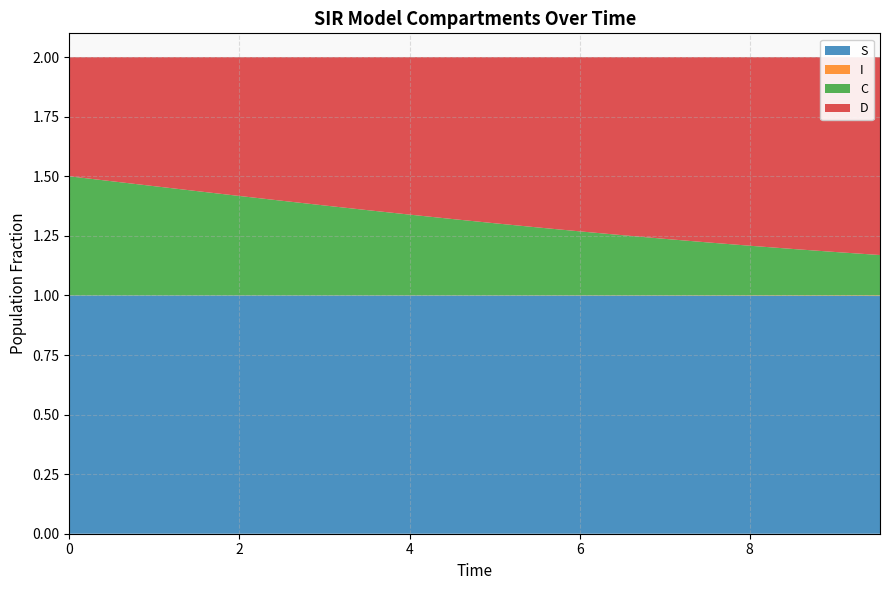

Reading left to right, extract all data points from this chart.

S: 1.0	1.0	1.0	1.0	1.0	1.0	1.0	1.0	1.0	1.0	1.0	1.0	1.0	1.0	1.0	1.0	1.0	1.0	1.0	1.0
I: 0.0	0.0	0.0	0.0	0.0	0.0	0.0	0.0	0.0	0.0	0.0	0.0	0.0	0.0	0.0	0.0	0.0	0.0	0.0	0.0
C: 0.5	0.5	0.5	0.4	0.4	0.4	0.4	0.4	0.3	0.3	0.3	0.3	0.3	0.3	0.2	0.2	0.2	0.2	0.2	0.2
D: 0.5	0.5	0.5	0.6	0.6	0.6	0.6	0.6	0.7	0.7	0.7	0.7	0.7	0.7	0.8	0.8	0.8	0.8	0.8	0.8